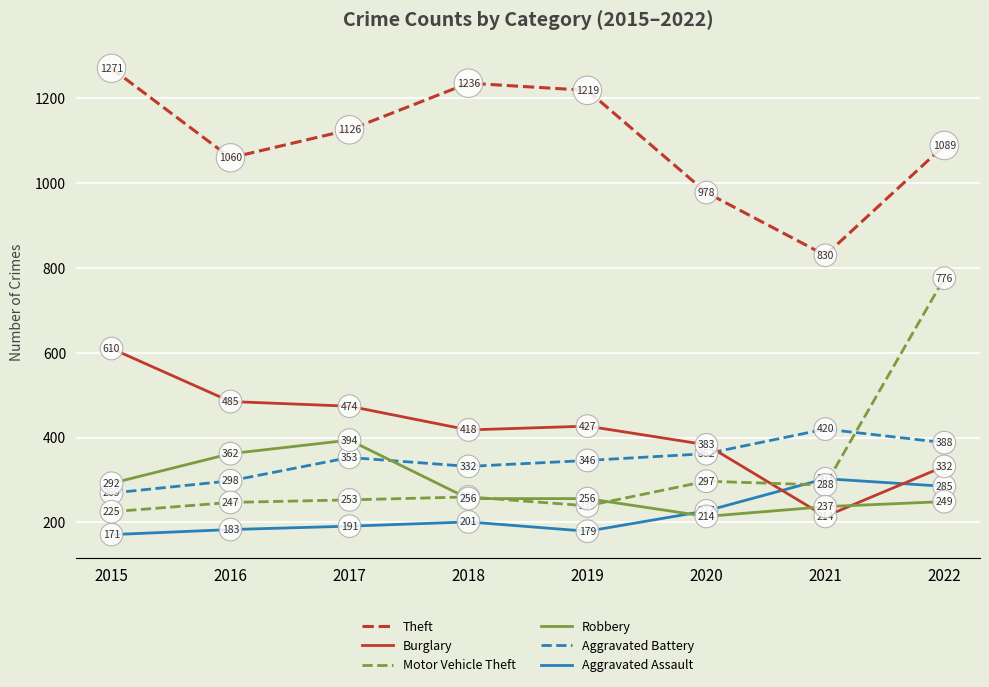

What is the value of the Theft point at the 5th from the left?

1219